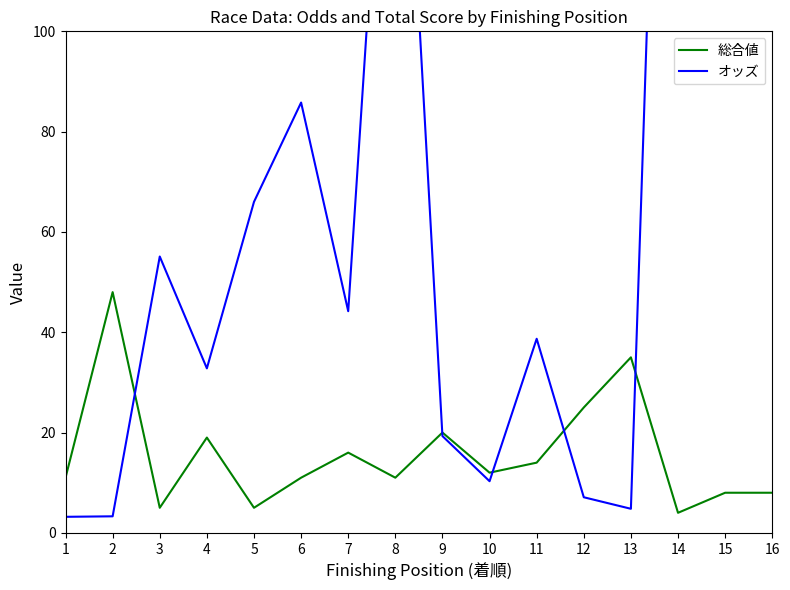

At which category is the sum across all series the highest?

14